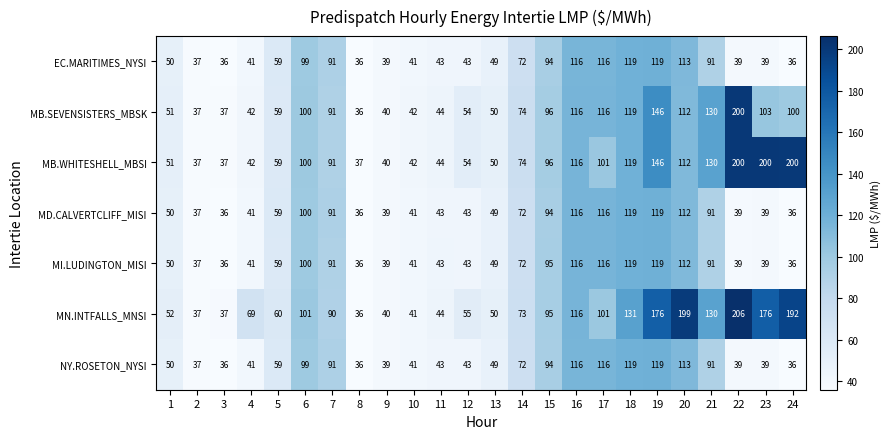

Which series has the largest range (max minus min)?

MN.INTFALLS_MNSI